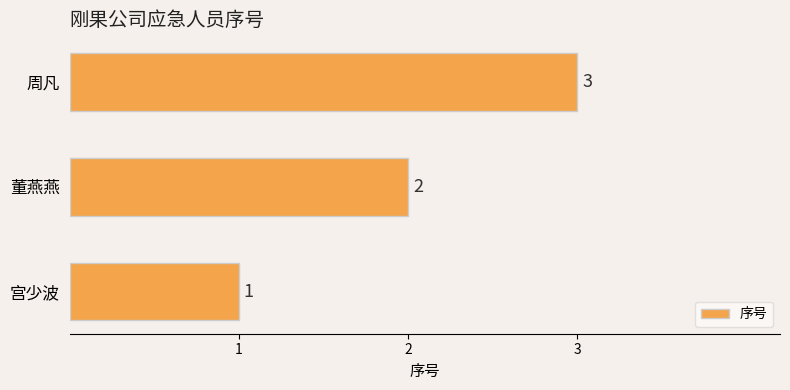

Is it true that the value at 宫少波 is 1?

True